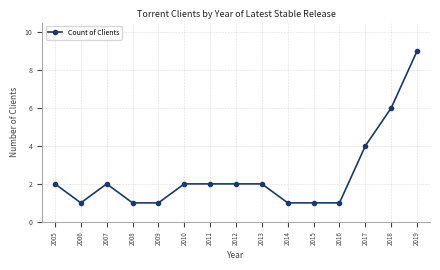

How many series are shown in this chart?

1